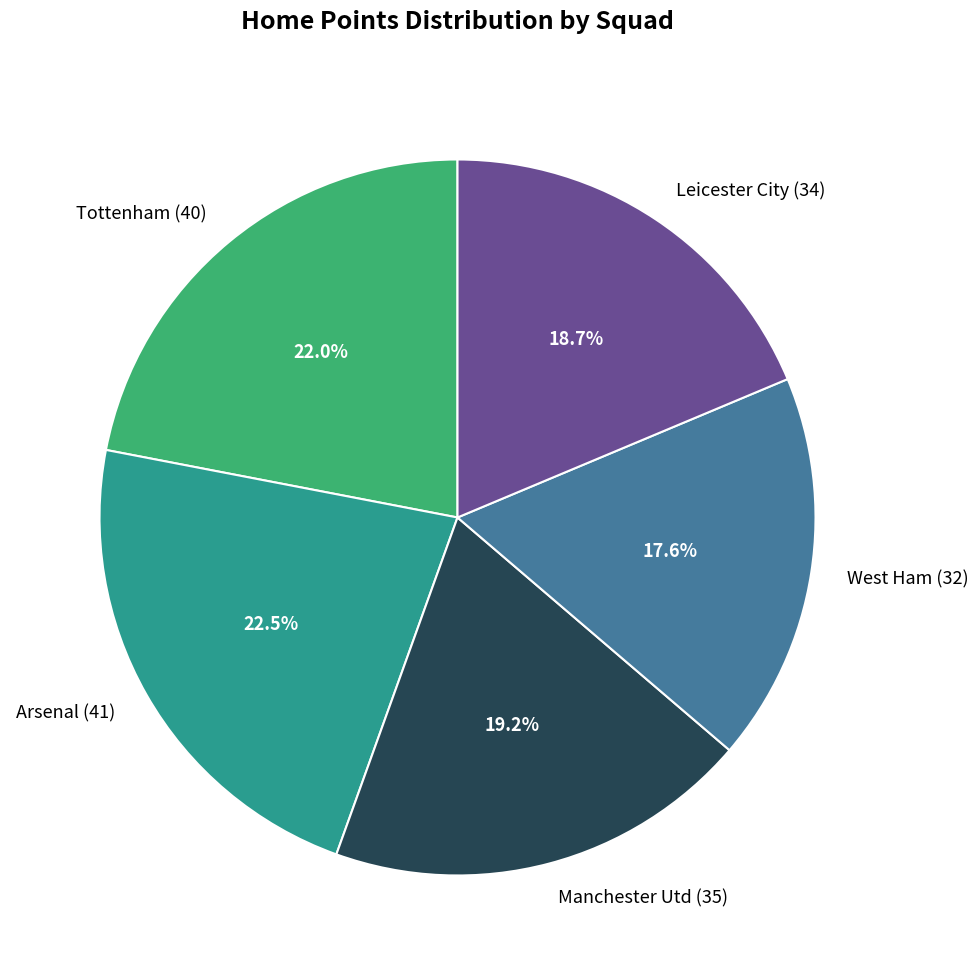

What percentage is NOT represented by Manchester Utd?

80.8%